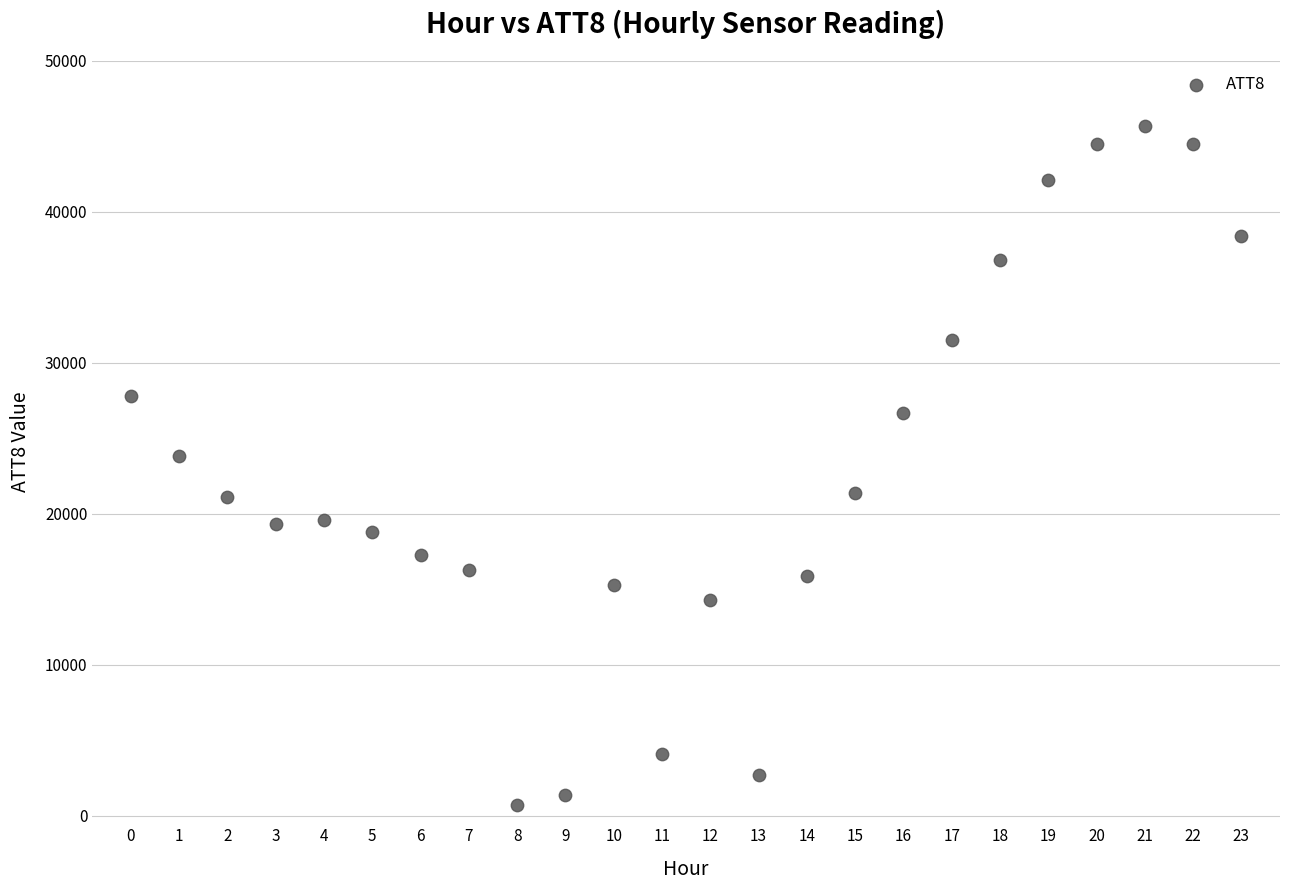

What is the range of Y values (max minus min)?

45000